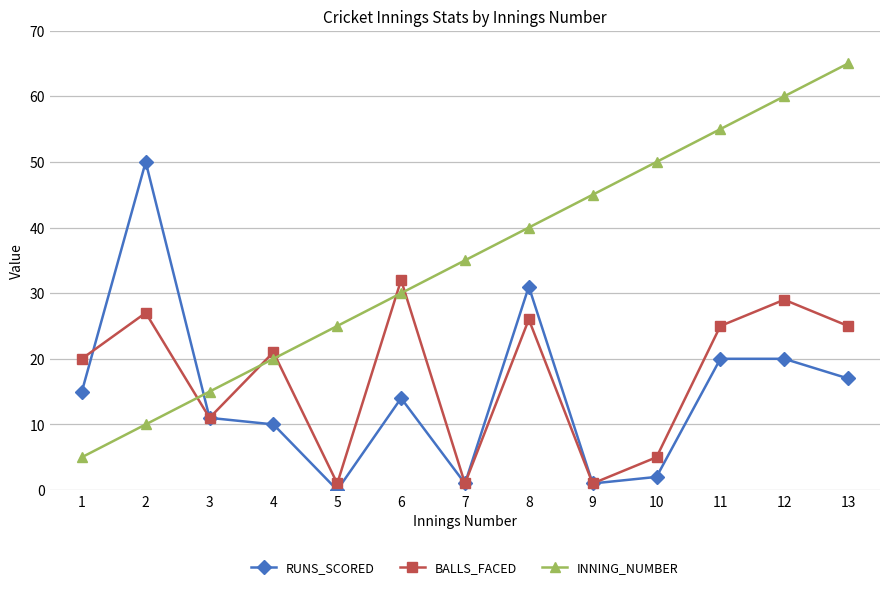

After their last crossing, which series has the higher values: INNING_NUMBER or RUNS_SCORED?

INNING_NUMBER